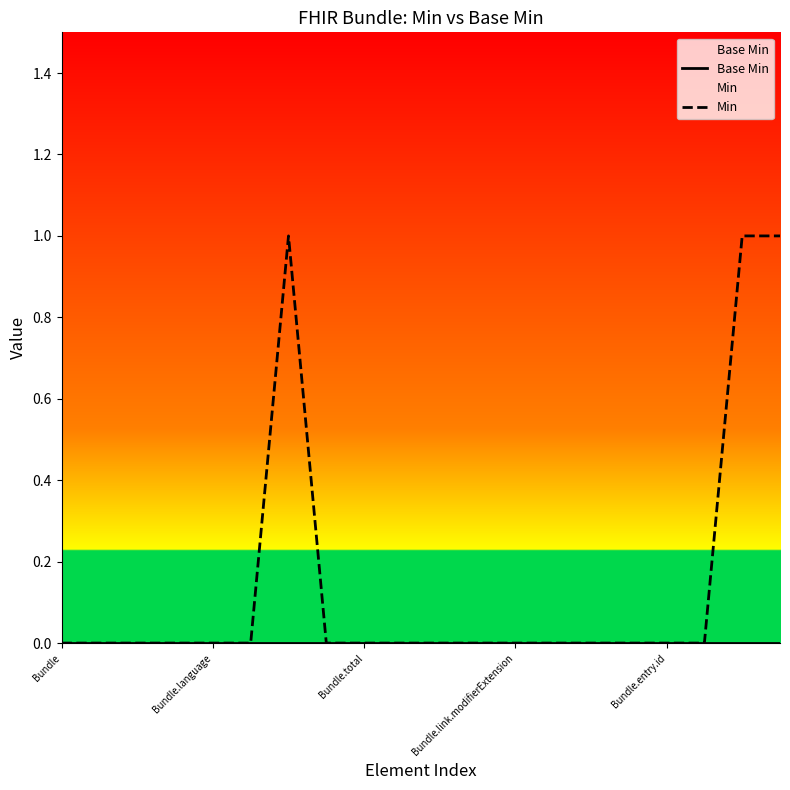

Which series has the largest range (max minus min)?

Min